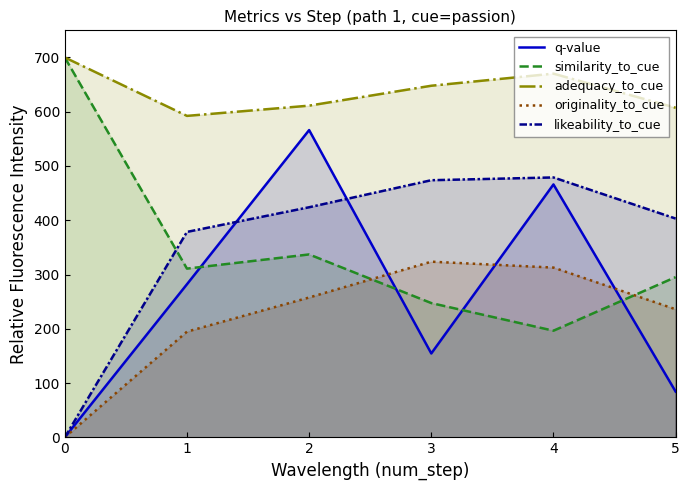

The q-value series shows 204.3 at 0. True or false?

False